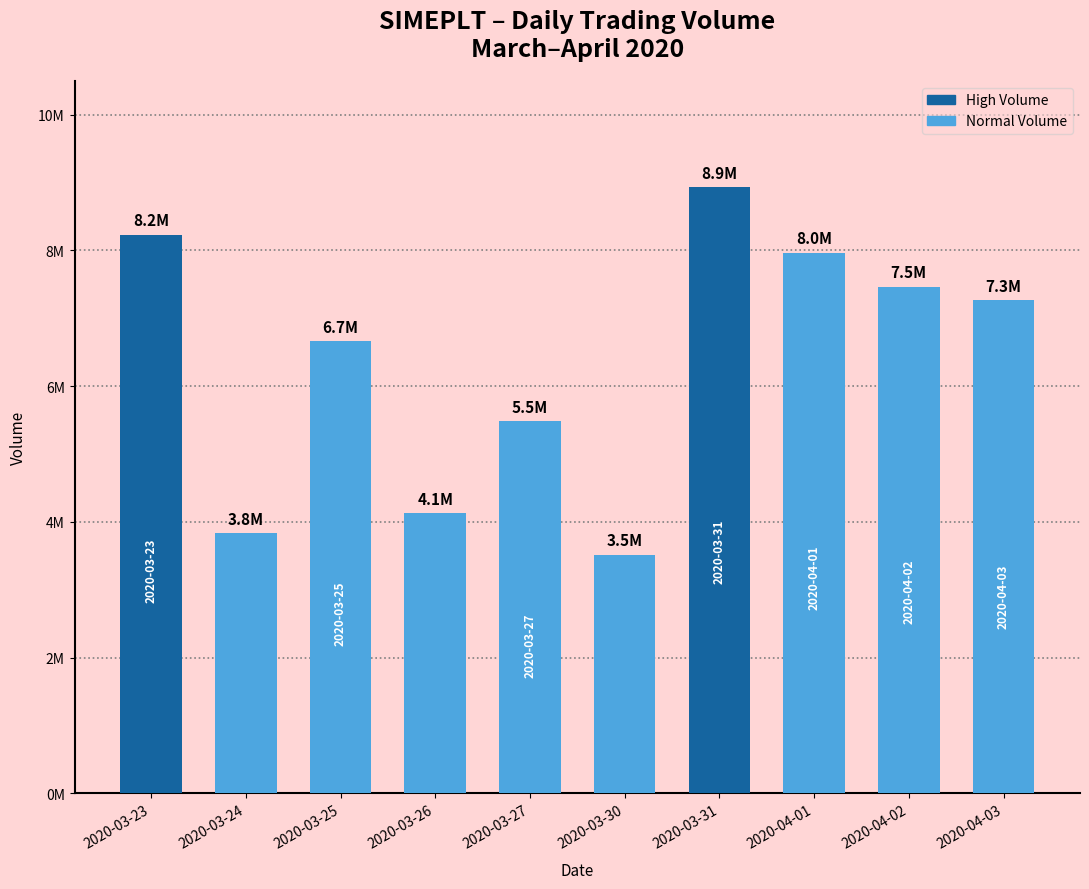

What is the label of the 7th bar from the right?

2020-03-26